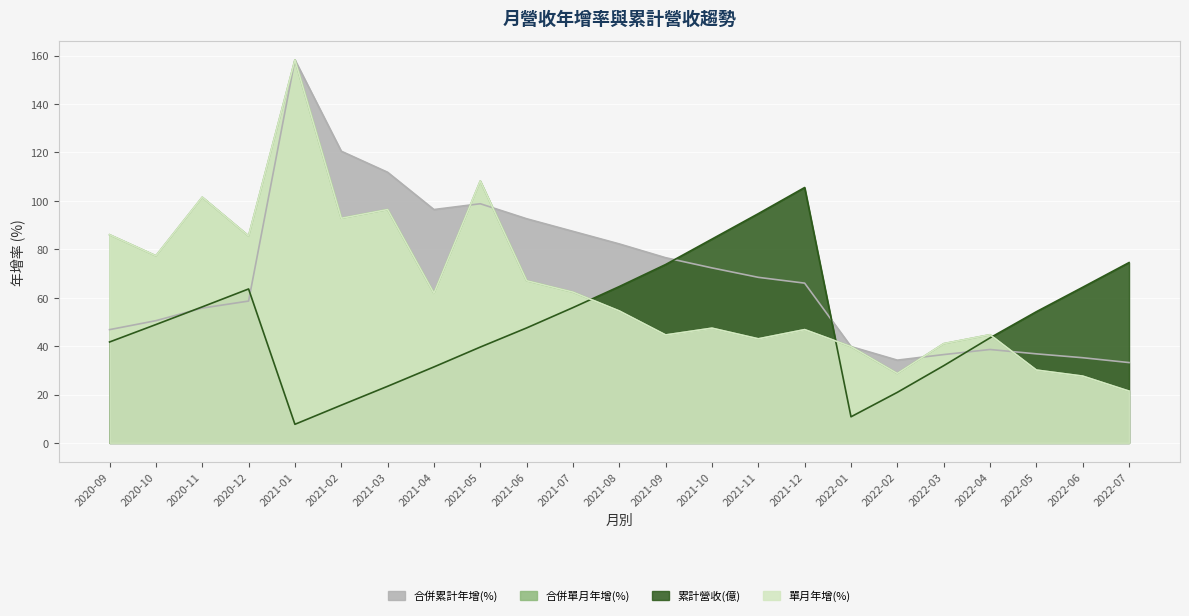

In 合併累計年增(%), how many points are lower than both neighbors (excluding endpoints)?

2